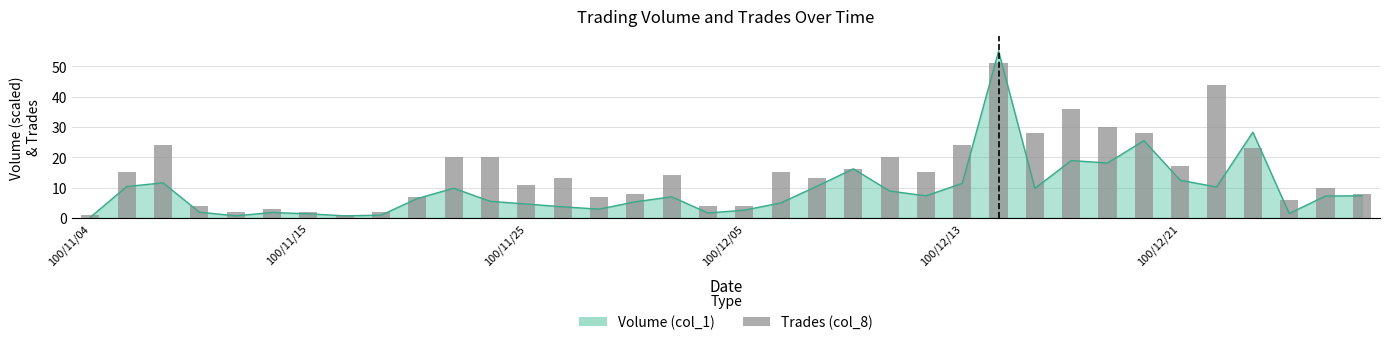

Reading right to left, what are all the values shown in this chart?

8	10	6	23	44	17	28	30	36	28	51	24	15	20	16	13	15	4	4	14	8	7	13	11	20	20	7	2	1	2	3	2	4	24	15	1